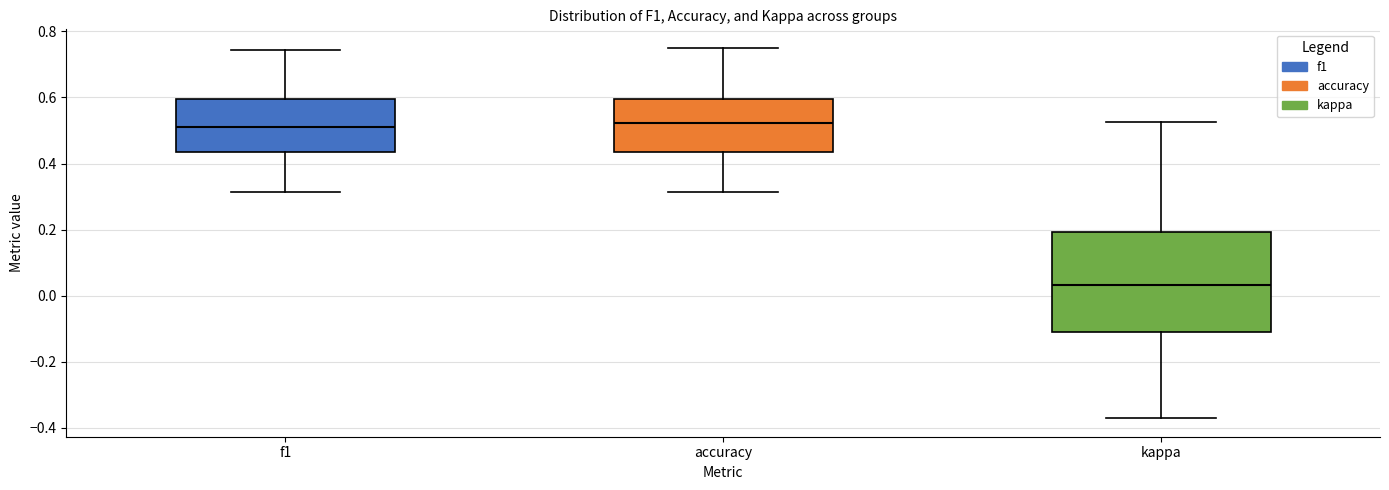

Where does the upper whisker of the box for kappa end on the y-axis? The values are not printed on the chart, so give them approximately, as read against the axis.

0.52